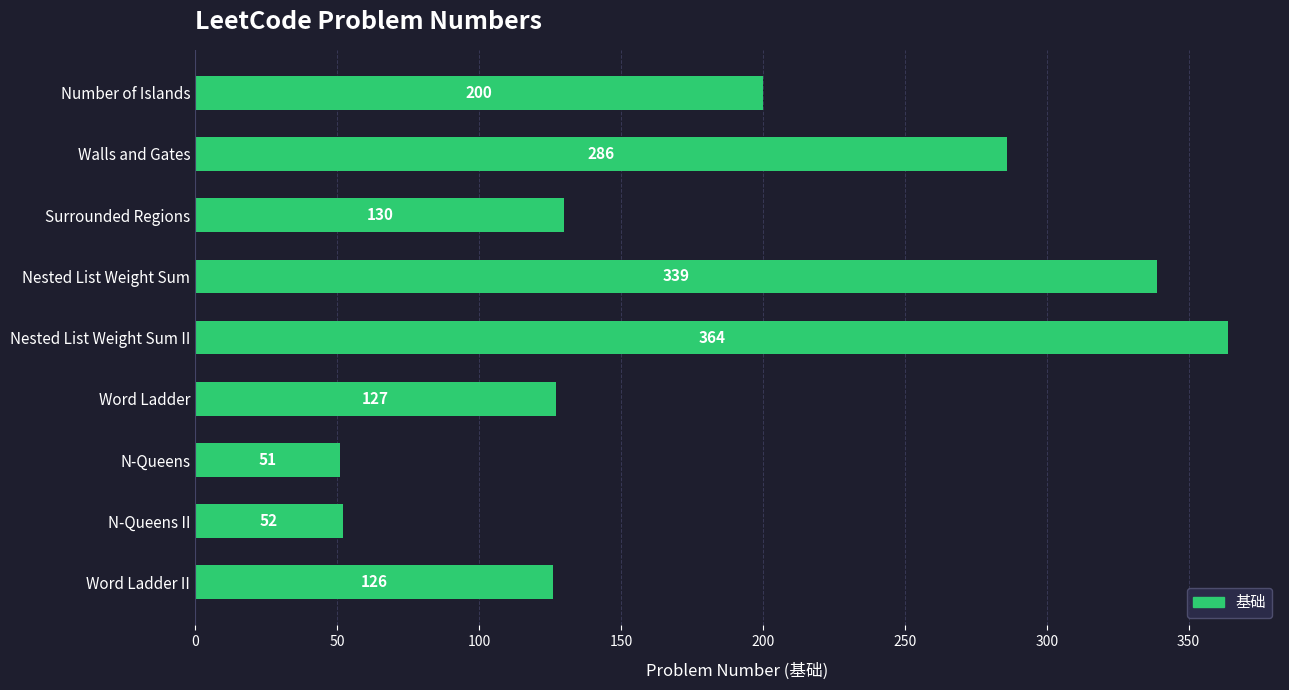

Reading top to bottom, what are all the values shown in this chart?

Number of Islands=200	Walls and Gates=286	Surrounded Regions=130	Nested List Weight Sum=339	Nested List Weight Sum II=364	Word Ladder=127	N-Queens=51	N-Queens II=52	Word Ladder II=126